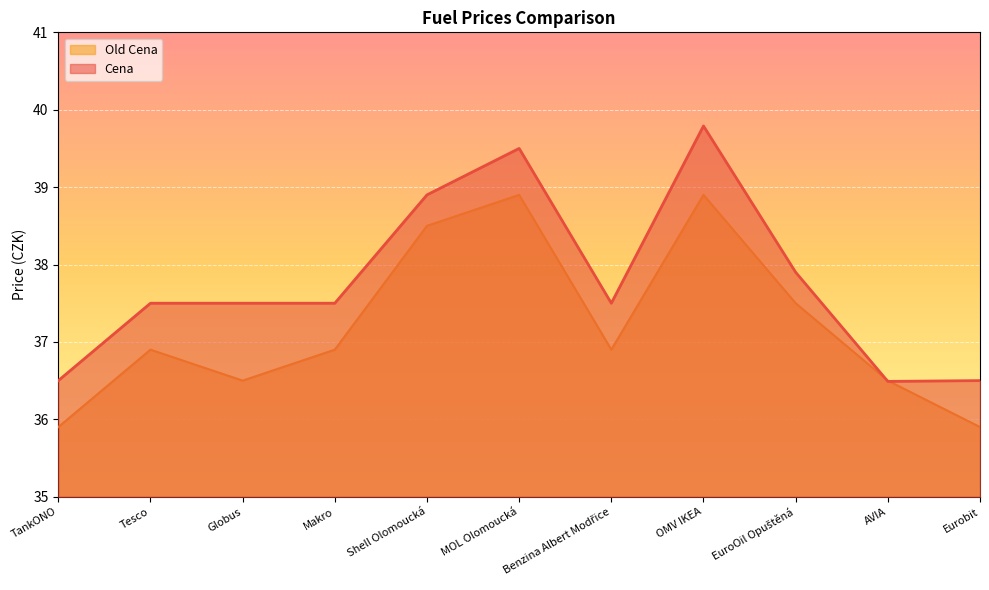

What is the minimum value shown in the chart?

35.9